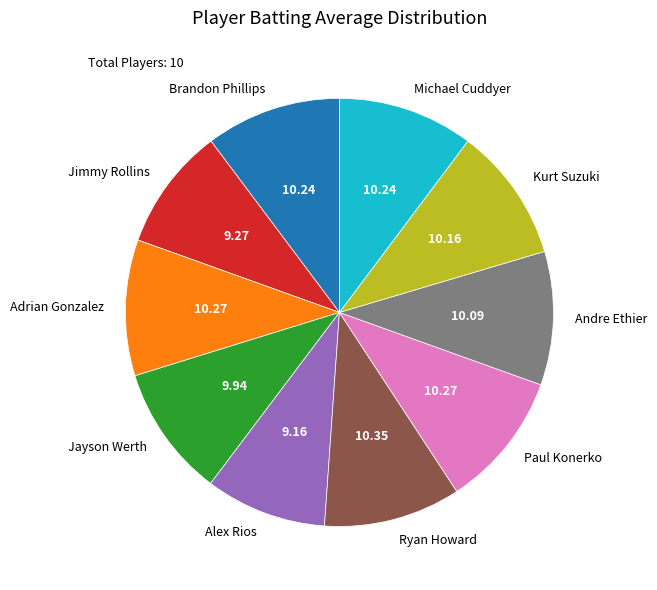

Count the number of slices in the pie.

10